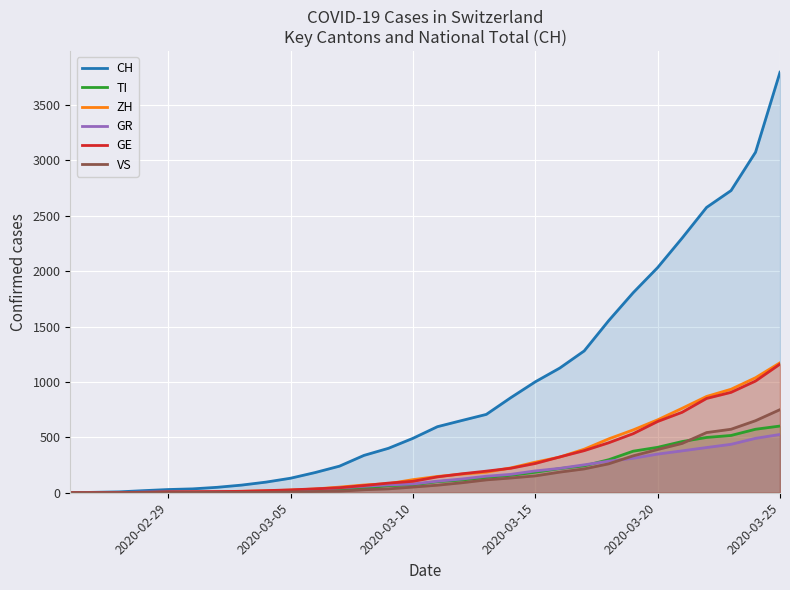

What are all the series names shown in the legend?

CH, TI, ZH, GR, GE, VS